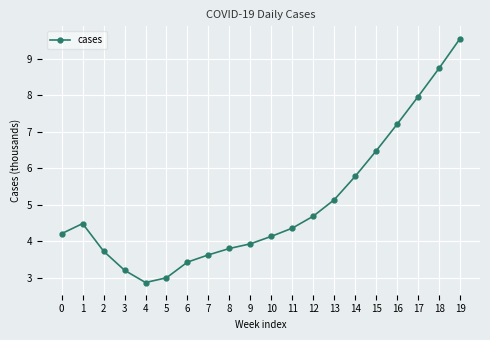

What is the change in value from 2 to 16?

+3.5